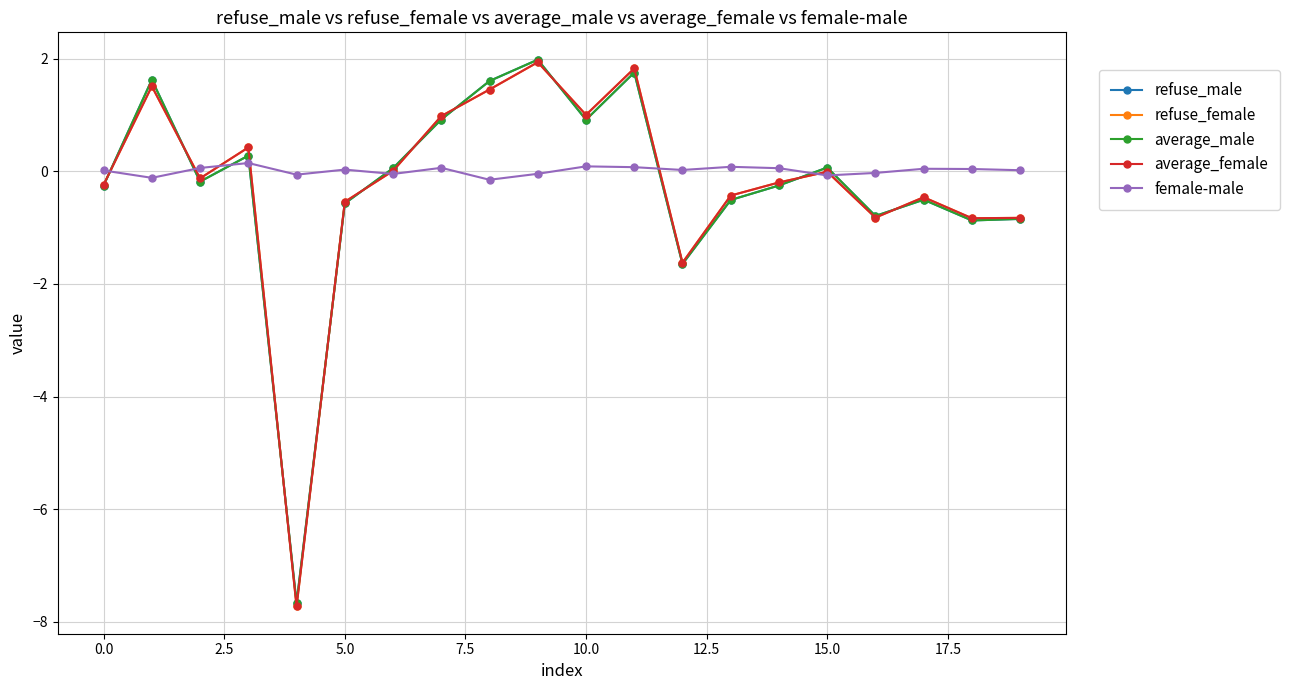

How many lines are shown in the chart?

5